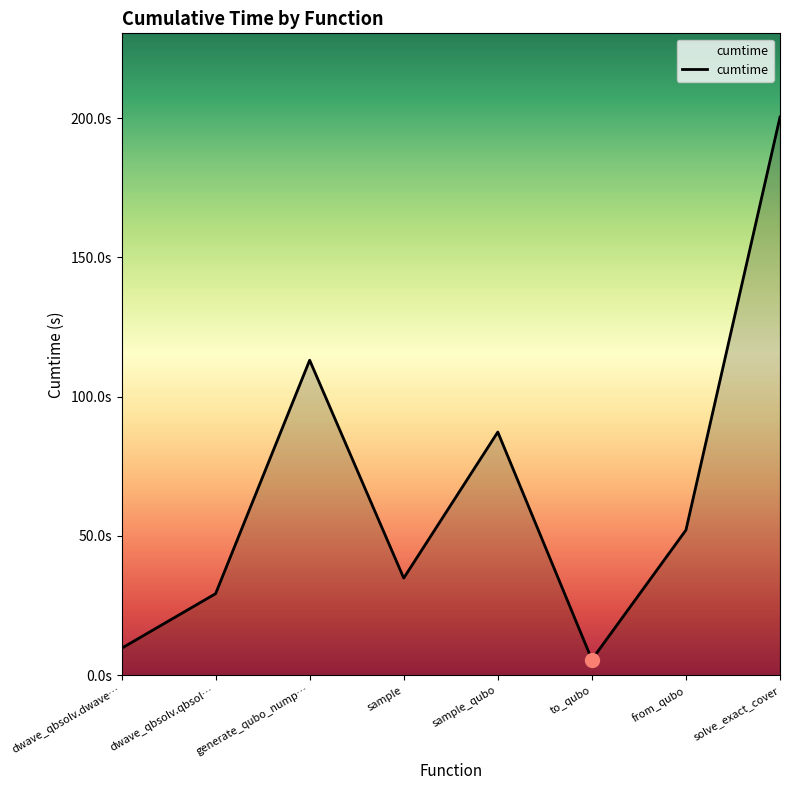

Is this an area chart (filled region under the line)?

Yes